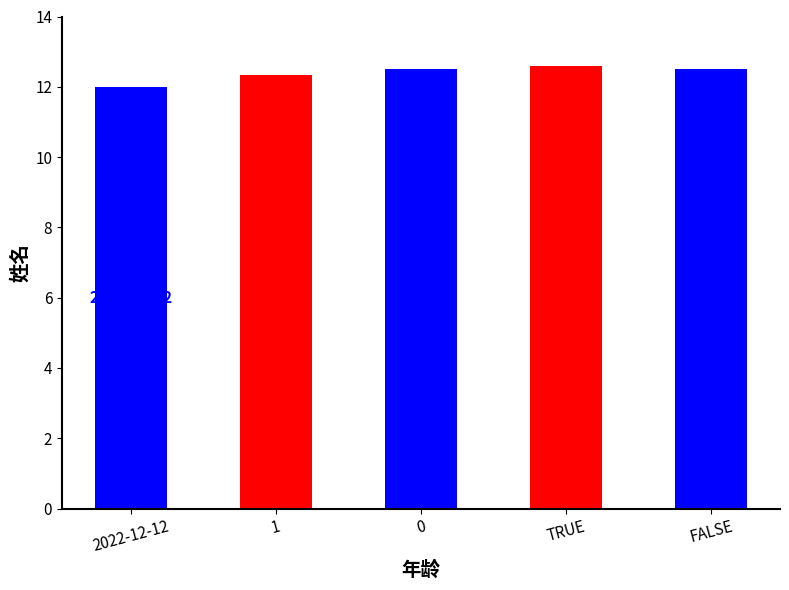

Is it true that the value at 0 is 3.6?

False